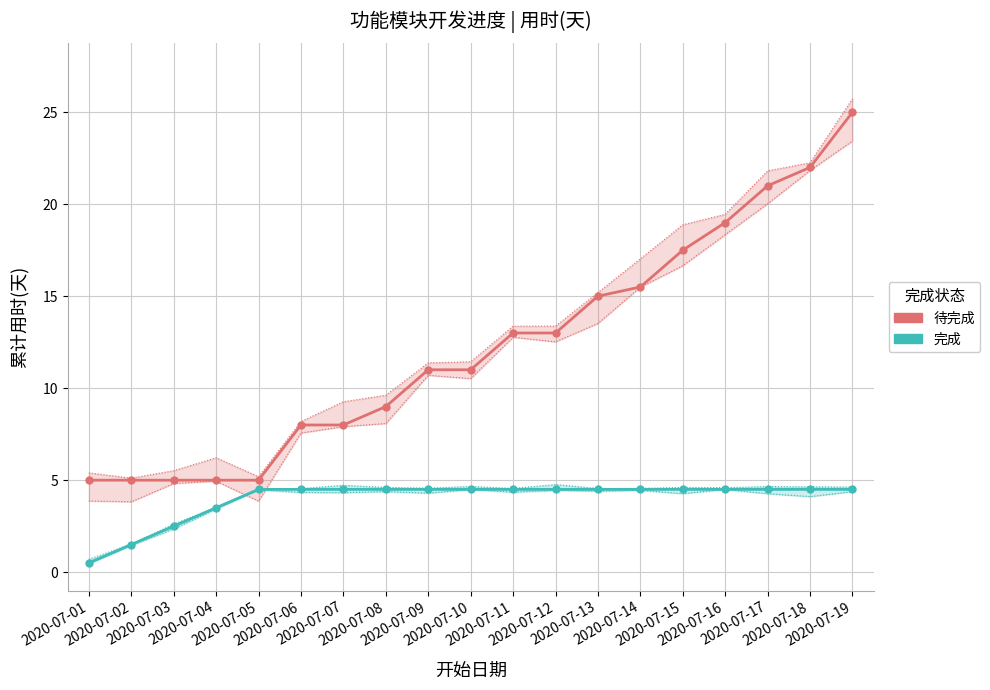

Reading left to right, extract all data points from this chart.

待完成: 5.0	5.0	5.0	5.0	5.0	8.0	8.0	9.0	11.0	11.0	13.0	13.0	15.0	15.5	17.5	19.0	21.0	22.0	25.0
完成: 0.5	1.5	2.5	3.5	4.5	4.5	4.5	4.5	4.5	4.5	4.5	4.5	4.5	4.5	4.5	4.5	4.5	4.5	4.5